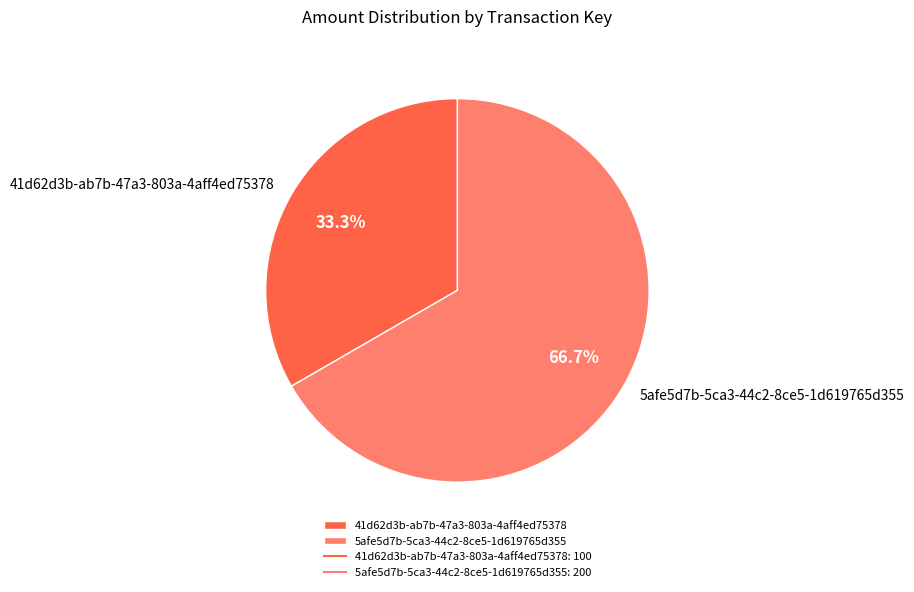

Between 41d62d3b-ab7b-47a3-803a-4aff4ed75378 and 5afe5d7b-5ca3-44c2-8ce5-1d619765d355, which is larger?

5afe5d7b-5ca3-44c2-8ce5-1d619765d355